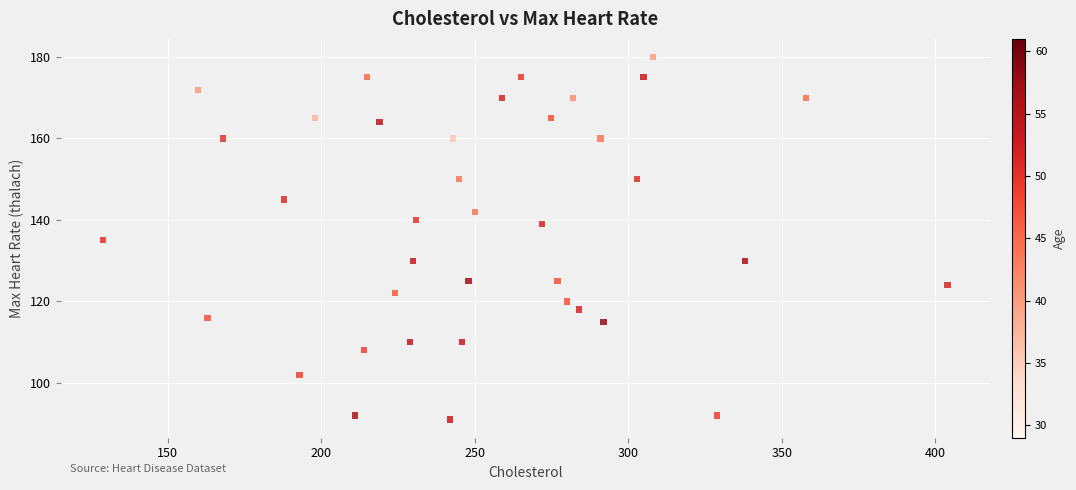

What is the range of X values (max minus min)?

275